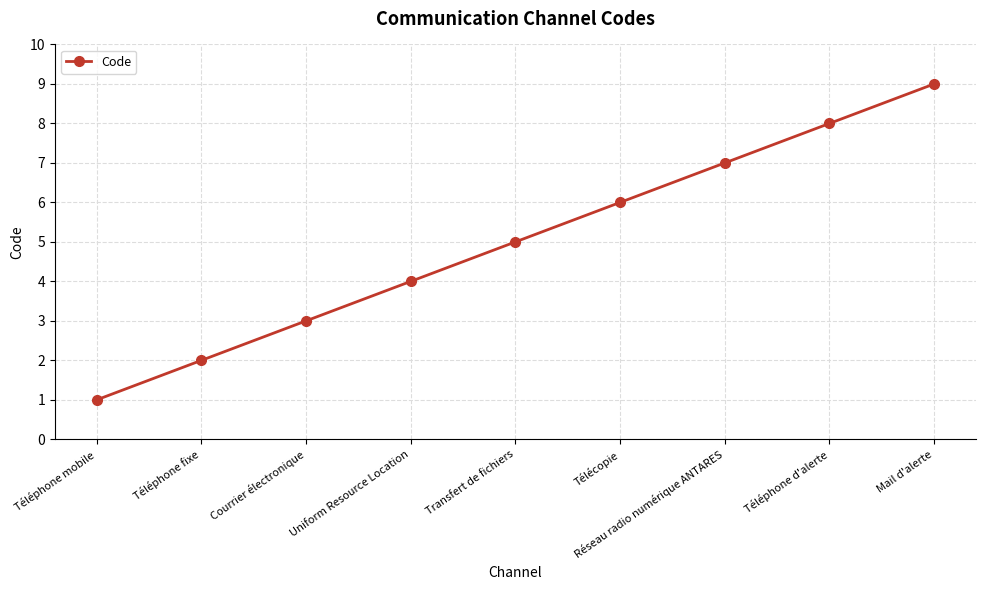

Does the chart have visible grid lines?

Yes